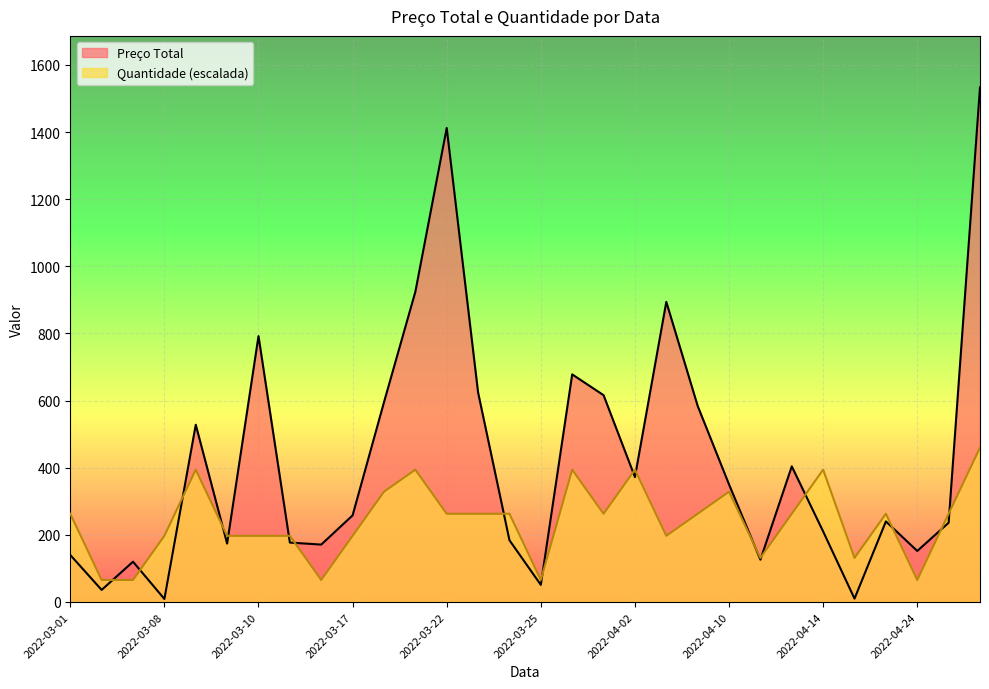

True or false: Preço Total has a value of 210.0 at 2022-04-14.

True